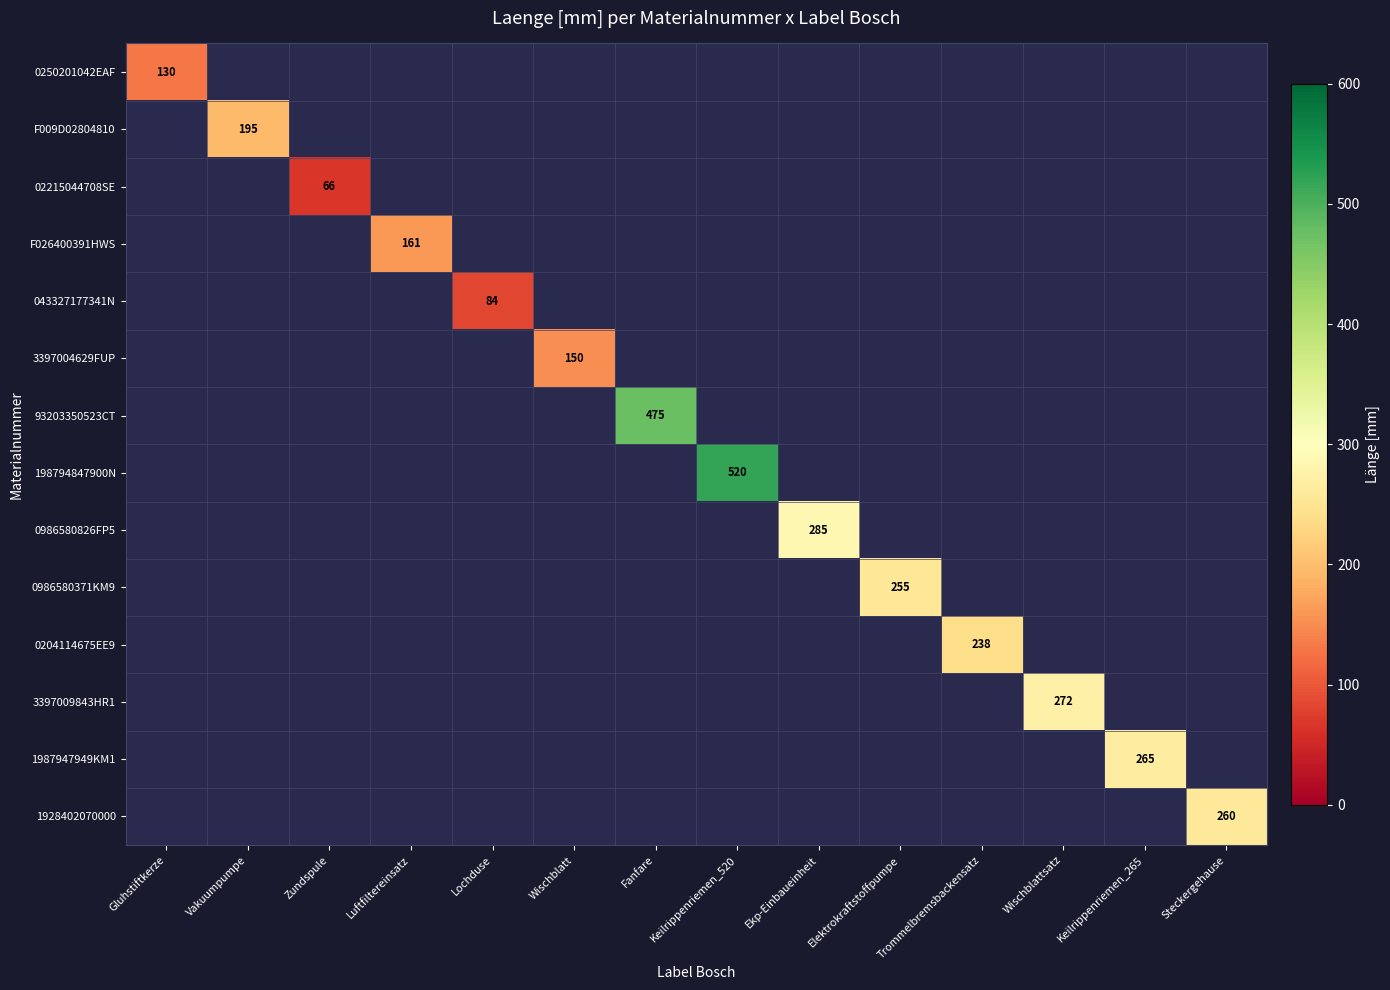

Which label corresponds to the smallest value in the chart?

Zundspule